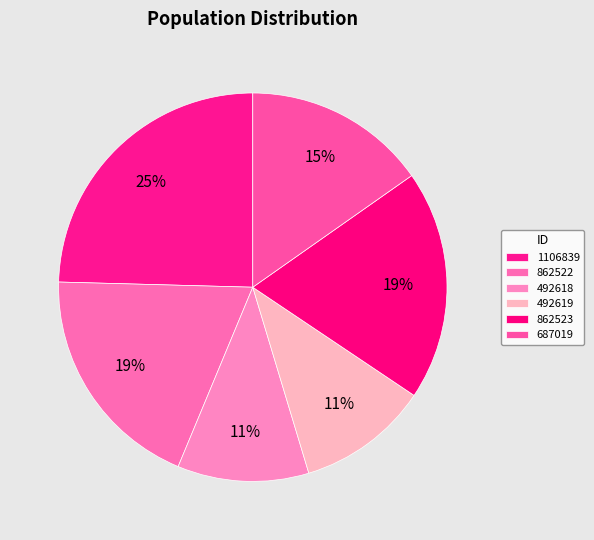

Which has a higher value, 492618 or 1106839?

1106839